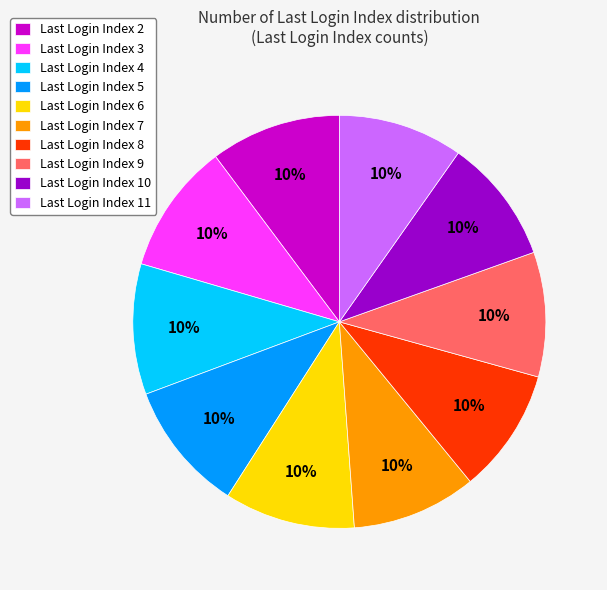

Is there a majority slice in this chart?

No